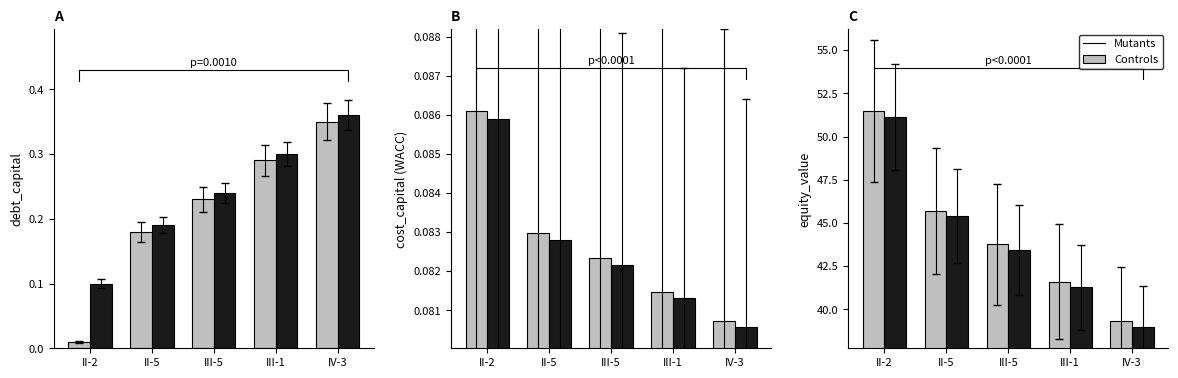

What are all the series names shown in the legend?

Mutants, Controls